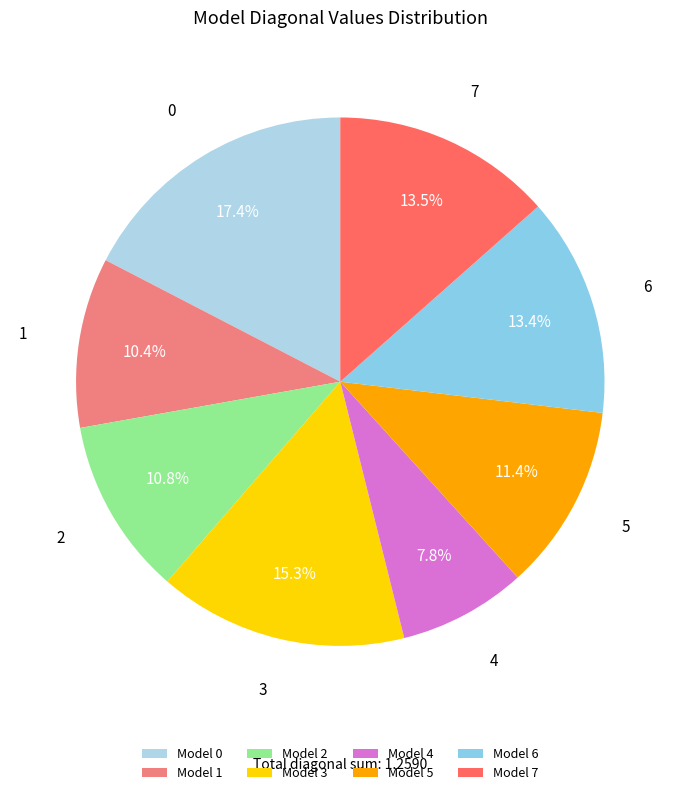

How many slices are in this pie chart?

8